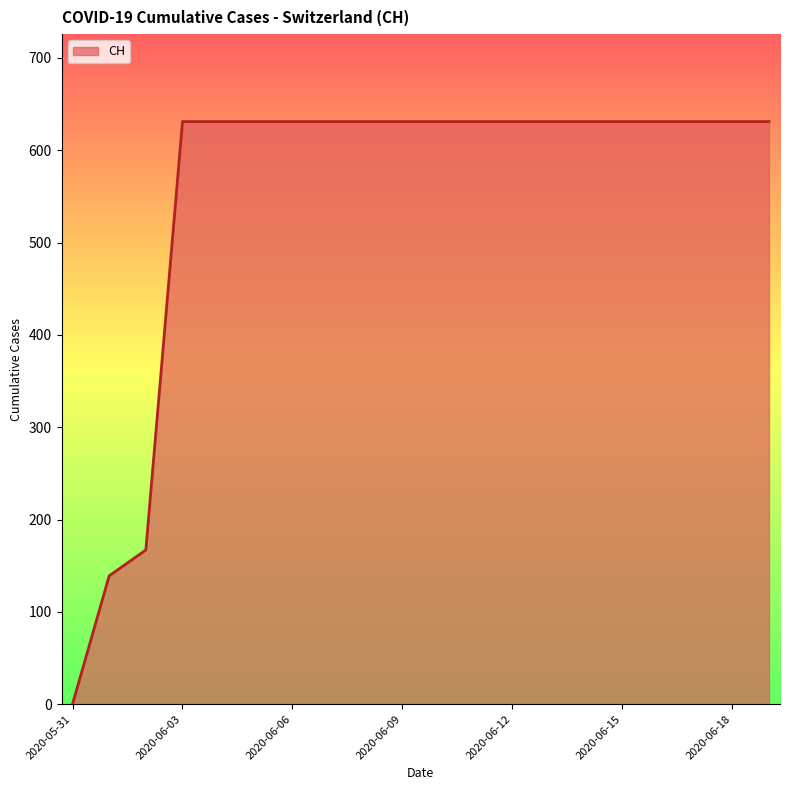

What is the difference between the maximum and minimum values?

631